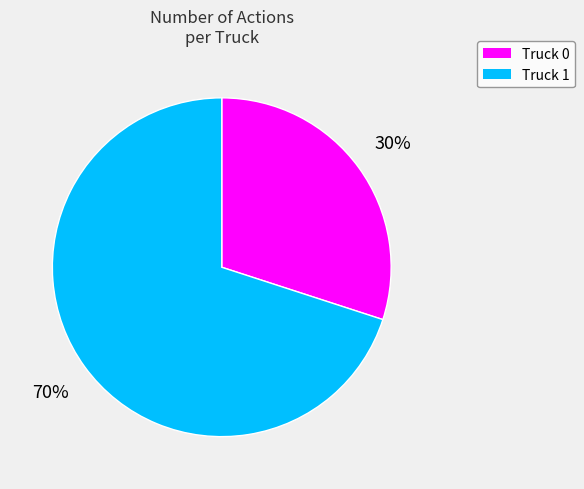

To the nearest percent, what is the average slice percentage?

50%